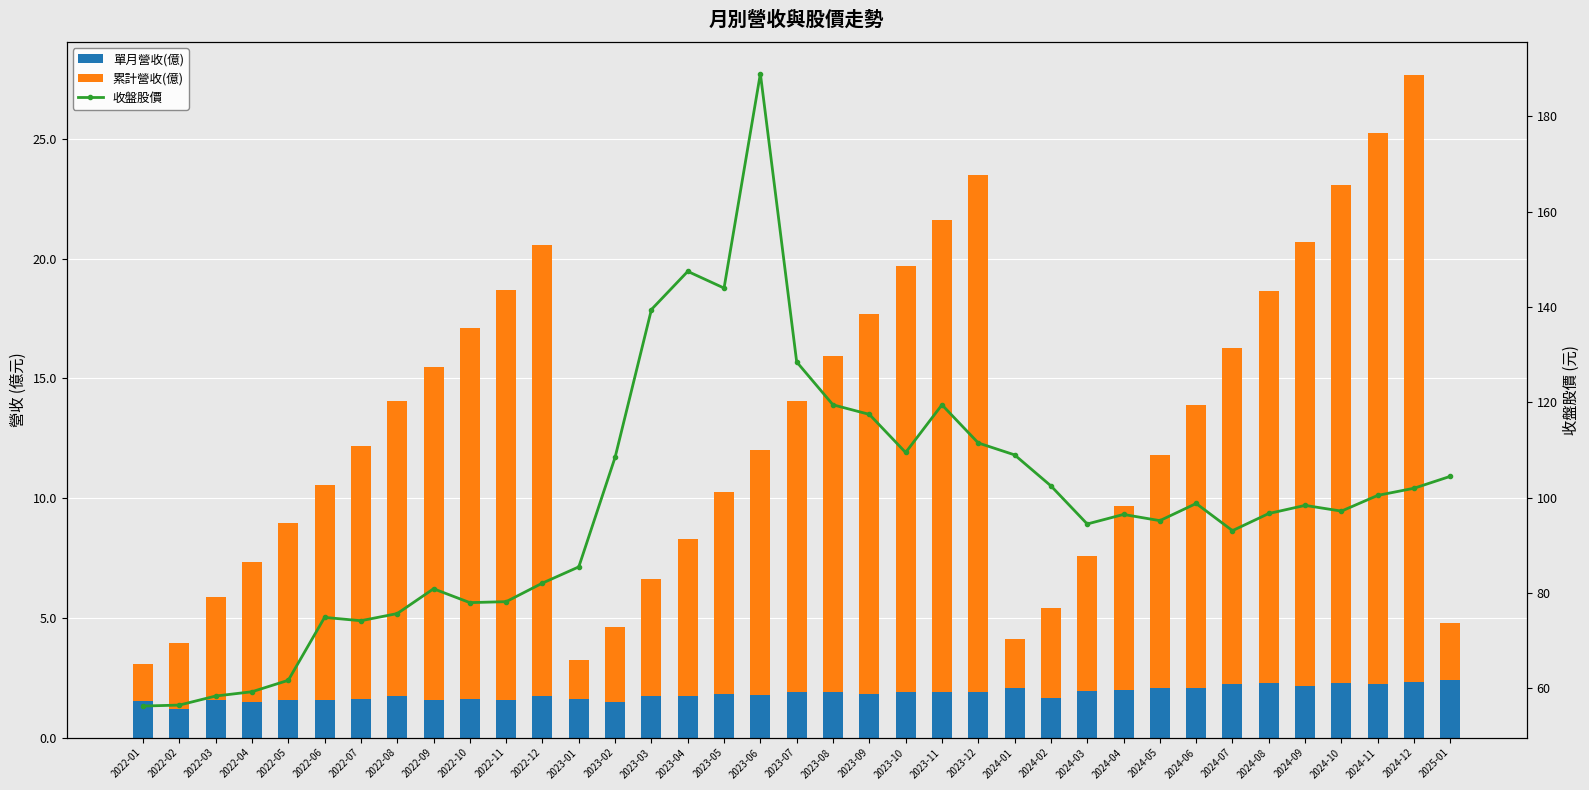

What is the difference between the highest and lowest values at 2023-05?

142.2